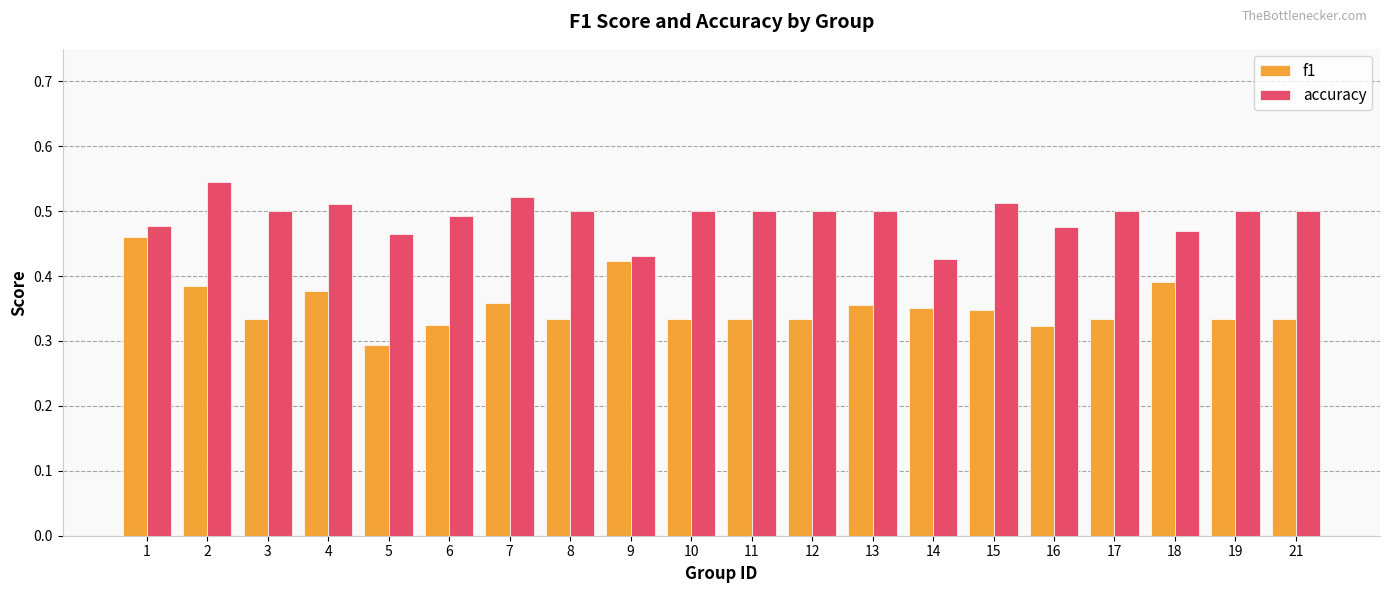

The value of f1 at 21 is 0.5. True or false?

False